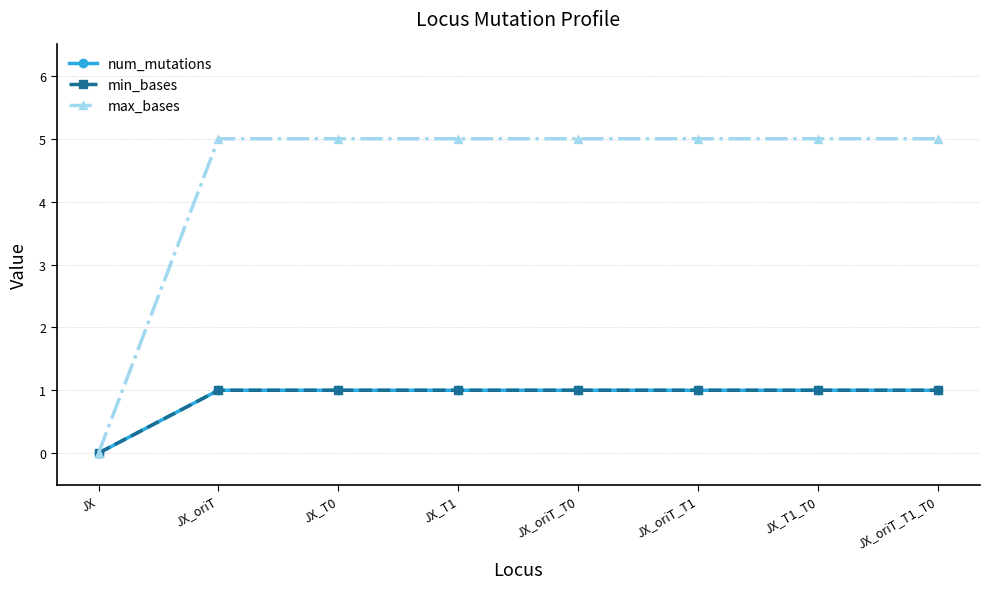

What value does the num_mutations series have at JX_oriT_T0?

1